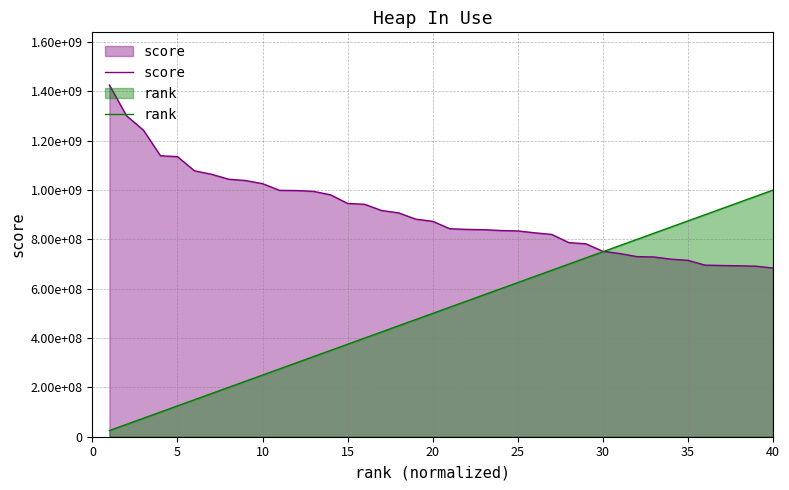

Does the chart have visible grid lines?

Yes